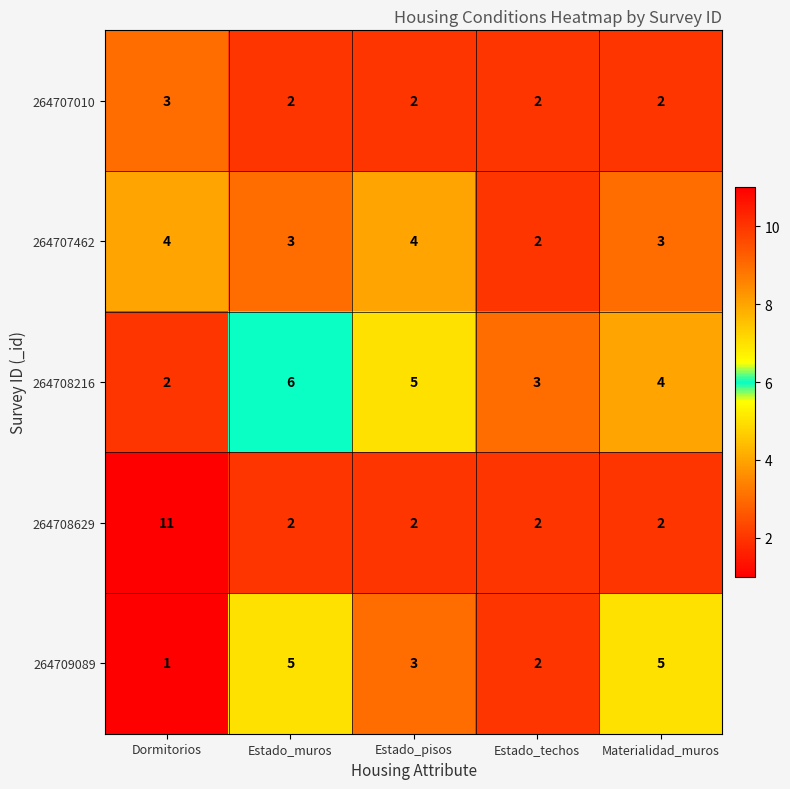

What is the sum of all 264708629 values?

19